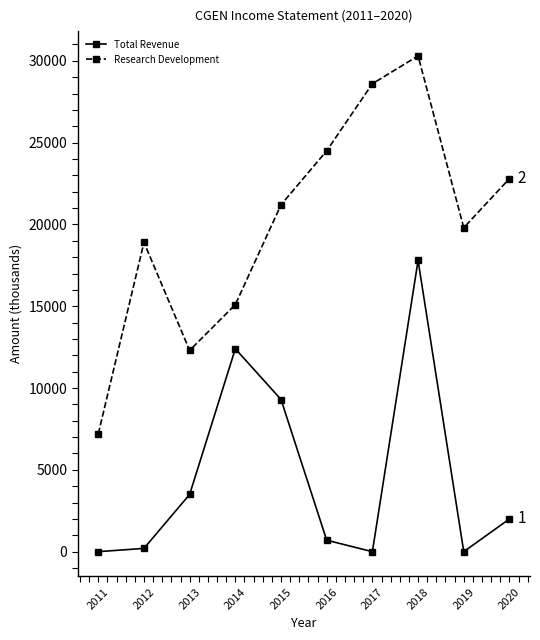

Which series has the largest range (max minus min)?

Research Development